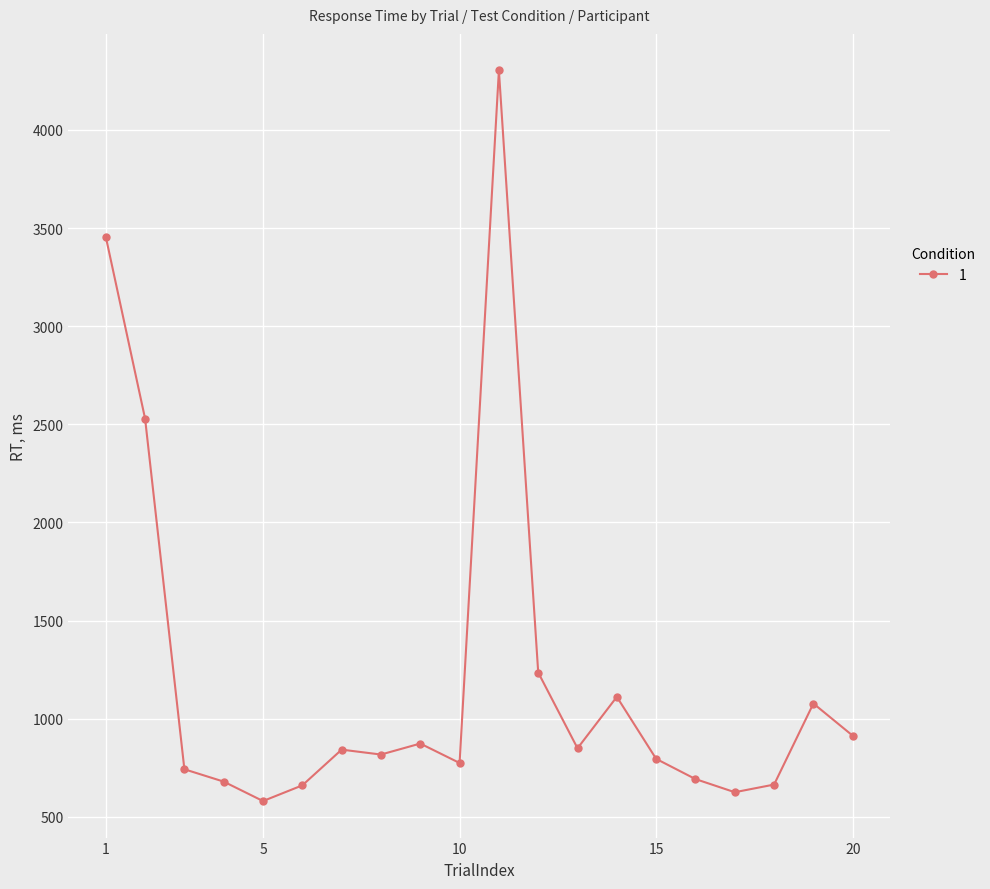

True or false: there are more than 1 points higher than both neighbors.

True